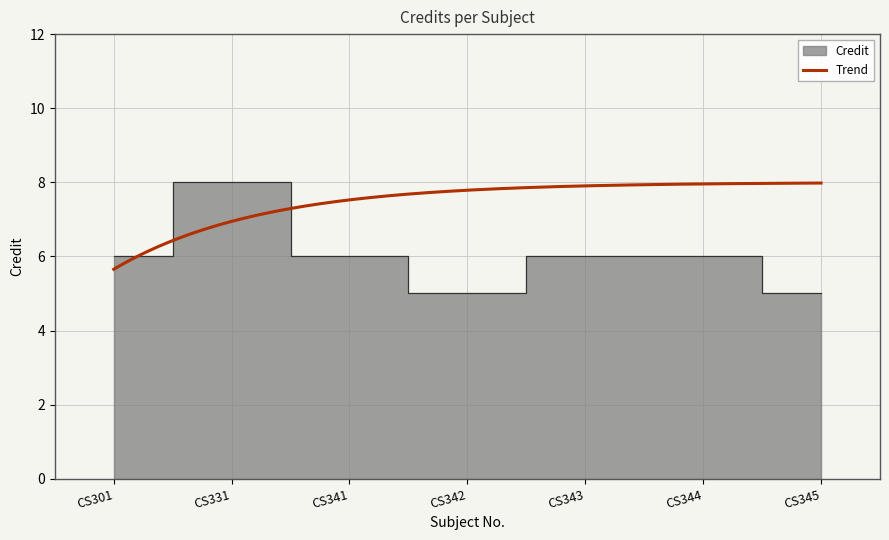

Does the chart have visible grid lines?

Yes